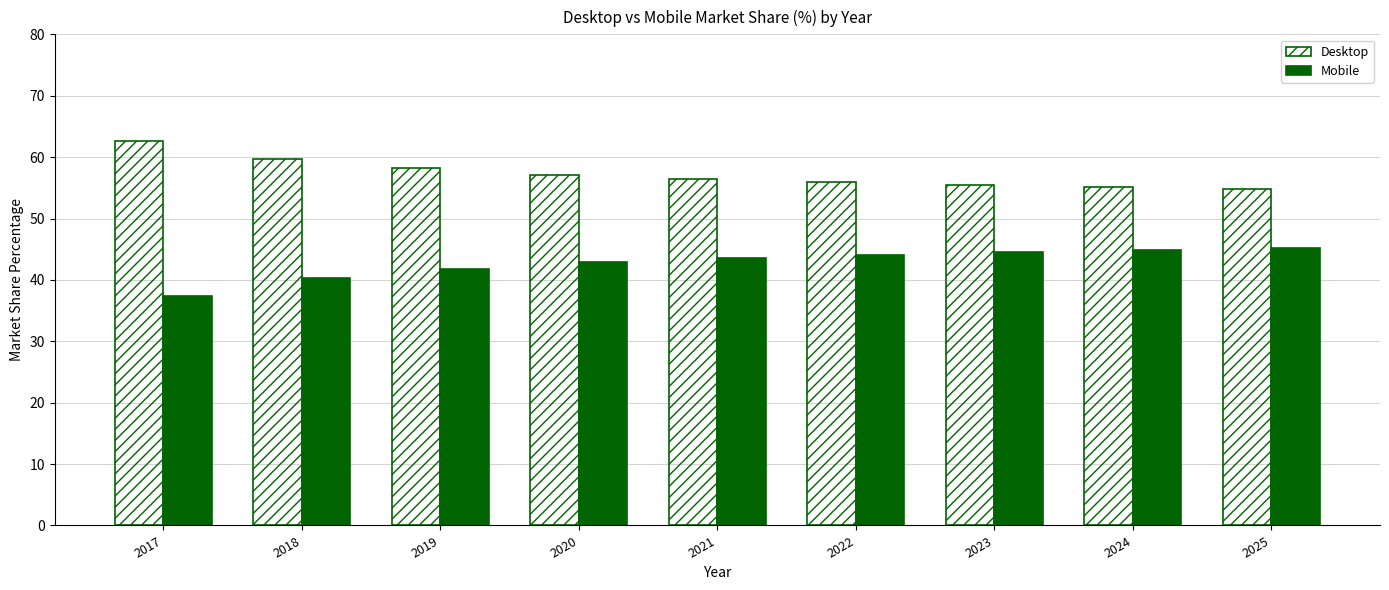

What is the sum of the Mobile values at 2022 and 2023?

88.7